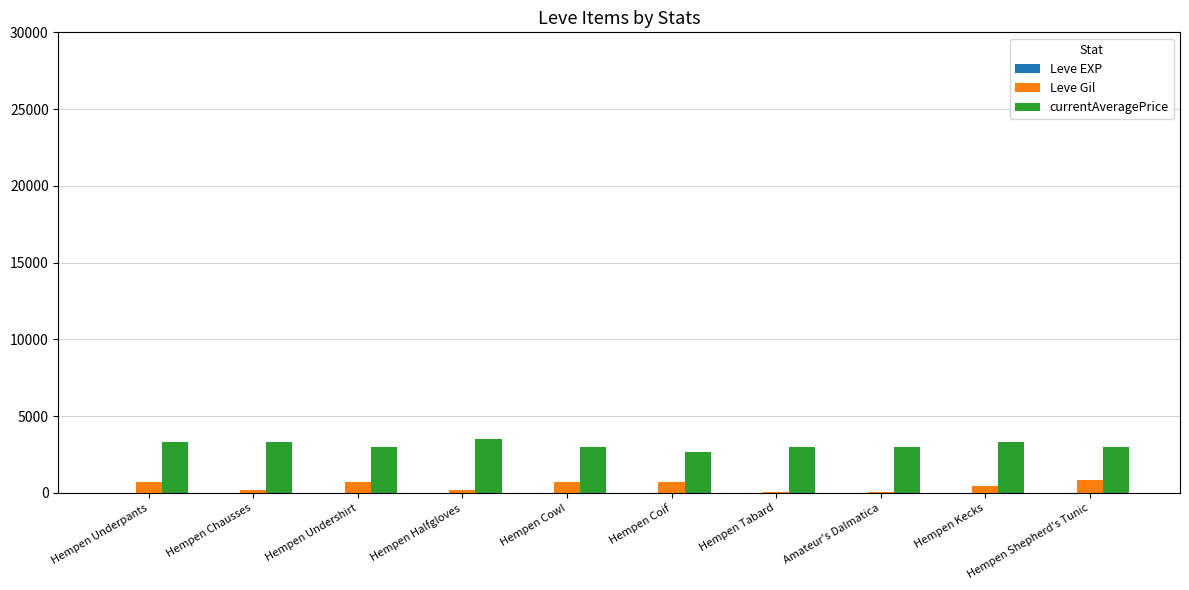

What is the sum of all Leve Gil values?

4550